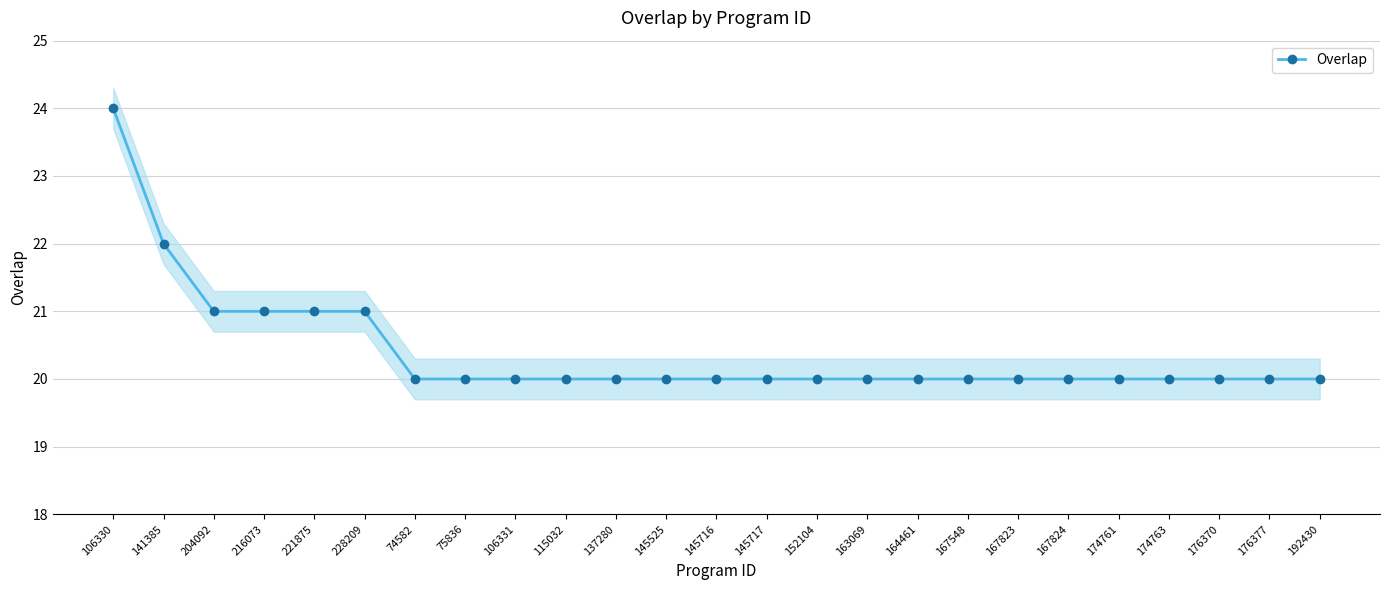

At which category does the chart reach its minimum across all series?

74582